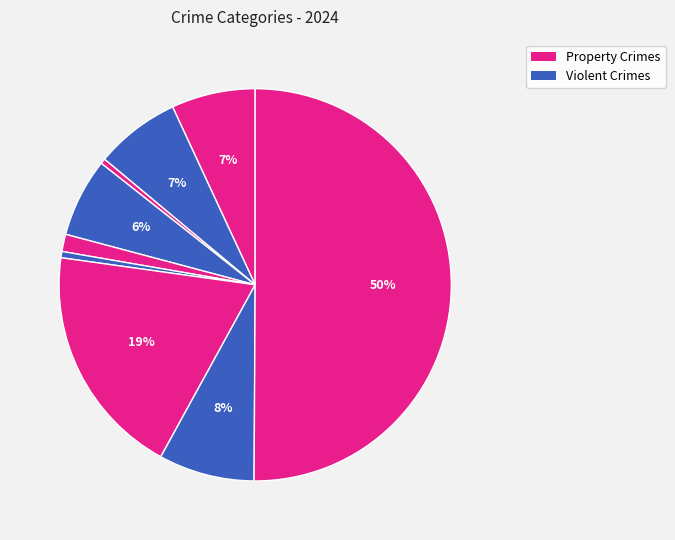

How many segments does this pie chart have?

9